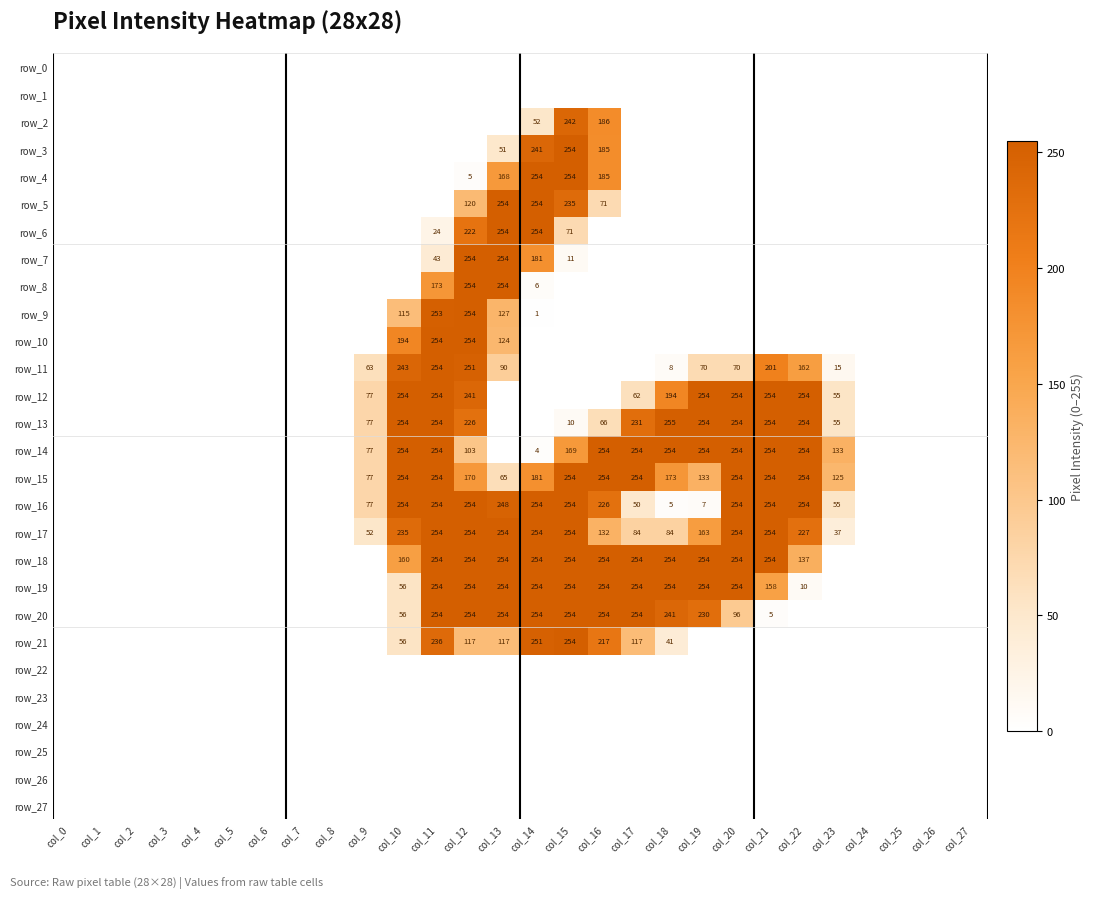

How many data points in row_14 are less than 4?

14